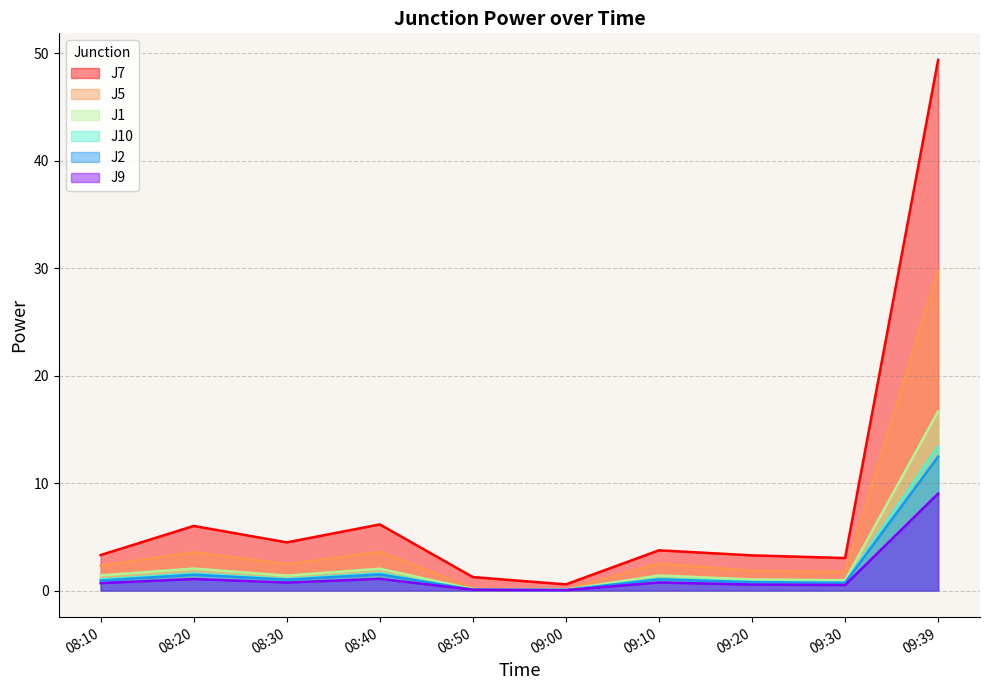

How many data points in J5 are above 2?

6